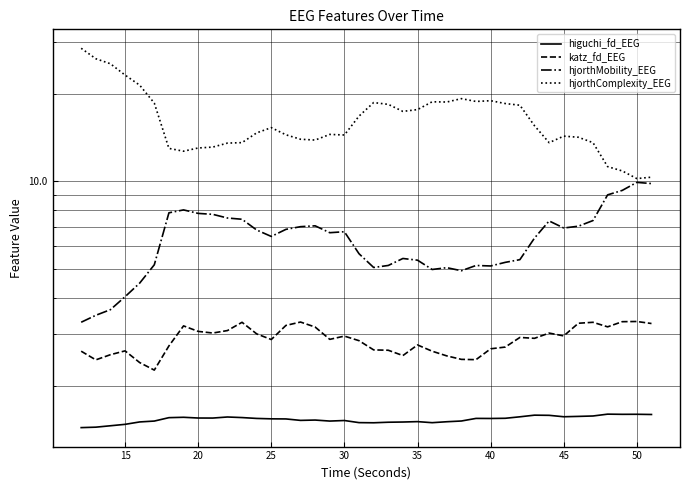

List the series in order of their peak value, lowest first.

higuchi_fd_EEG, katz_fd_EEG, hjorthMobility_EEG, hjorthComplexity_EEG